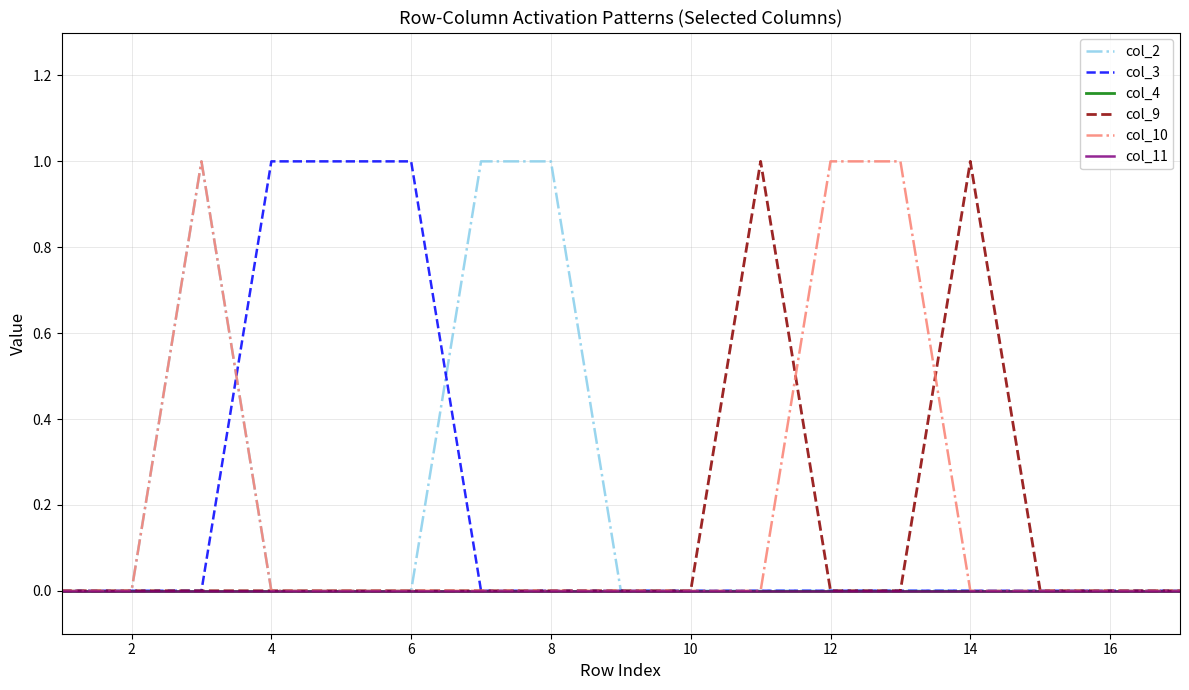

Does the chart display data point markers on the line(s)?

No